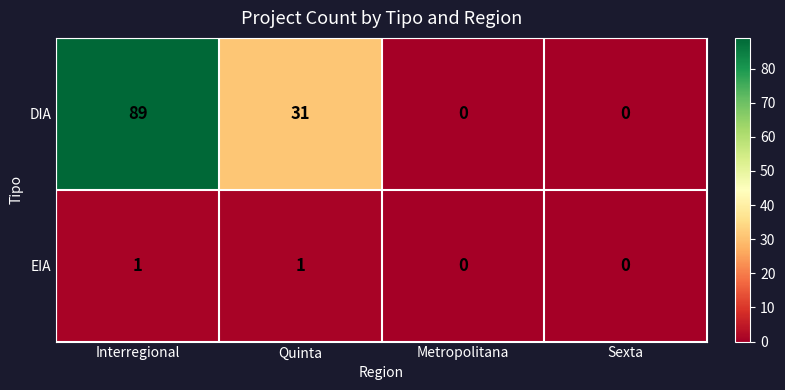

How many DIA values are between 0 and 89?

4